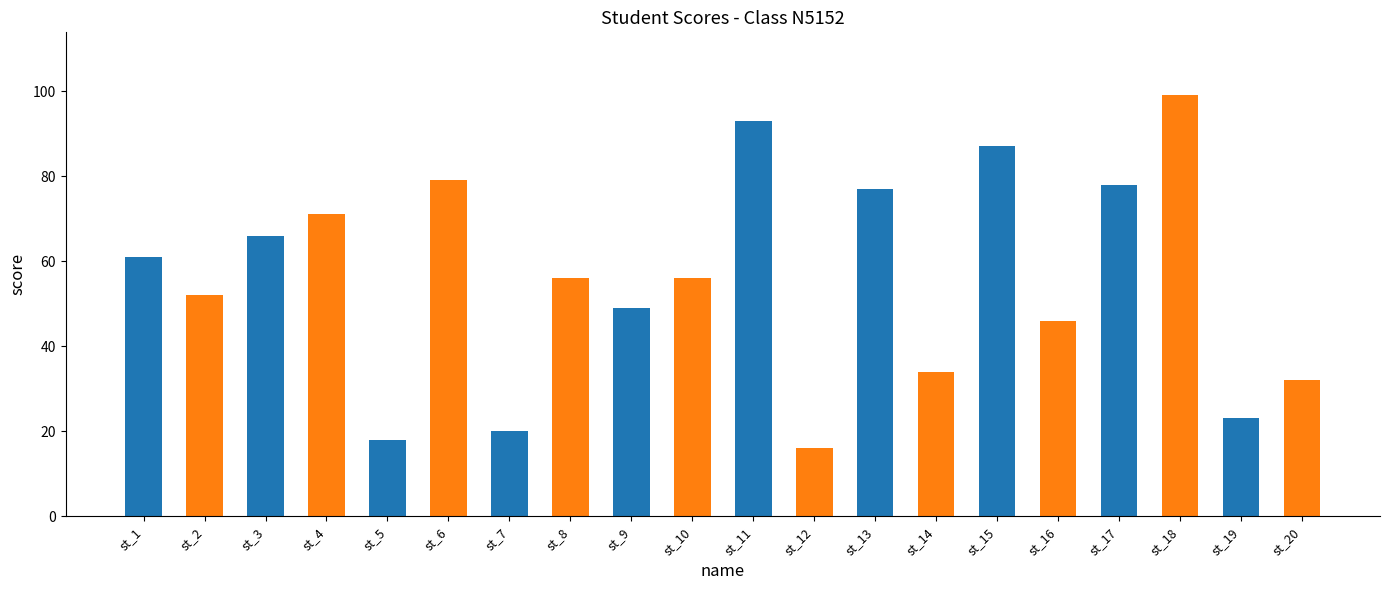

What is the difference between the maximum and minimum values?

83